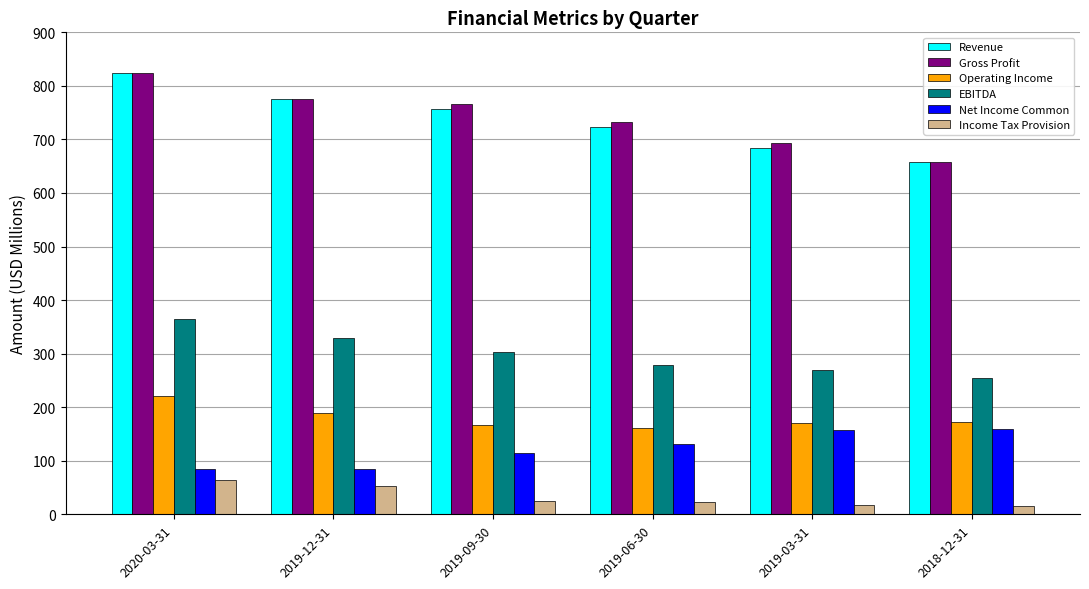

Does the chart contain stacked bars?

No